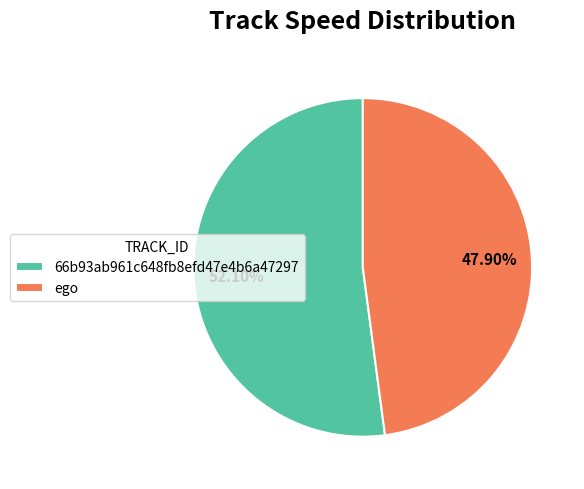

Between ego and 66b93ab961c648fb8efd47e4b6a47297, which is larger?

66b93ab961c648fb8efd47e4b6a47297